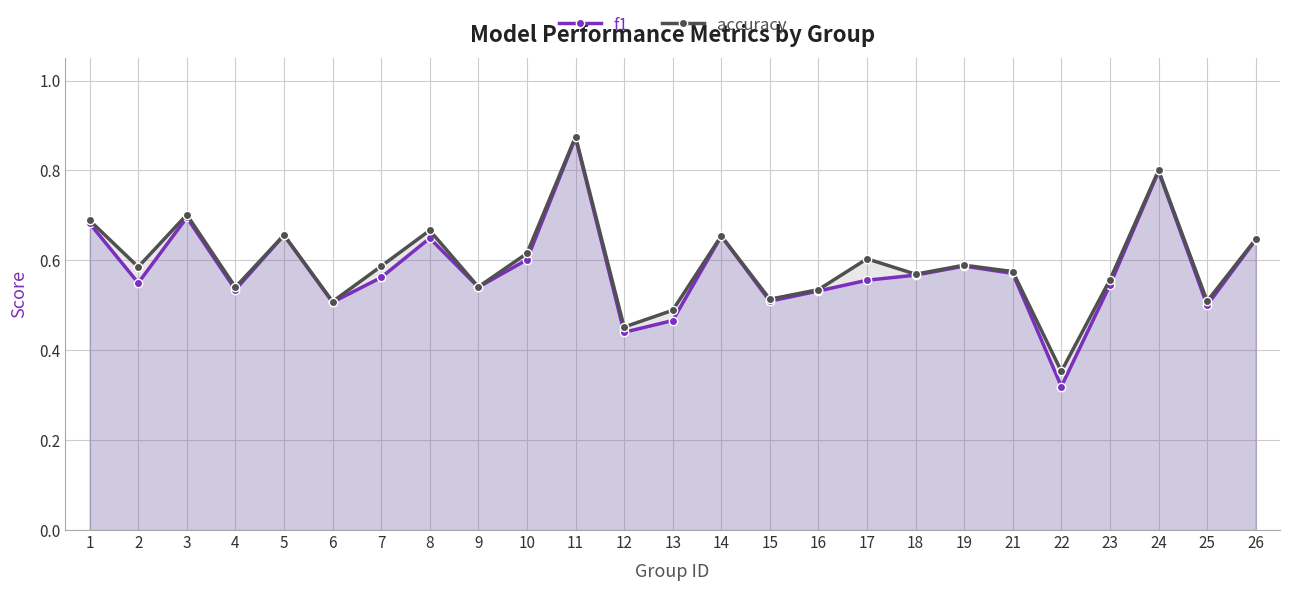

At which category does the chart reach its minimum across all series?

22